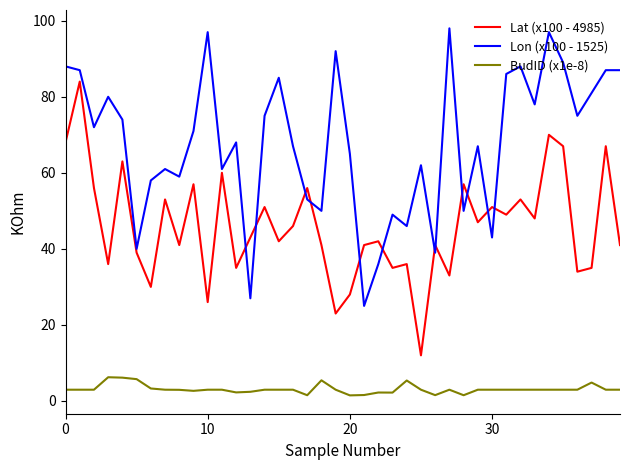

What is the lowest value of the Lat (x100 - 4985) series?

12.0